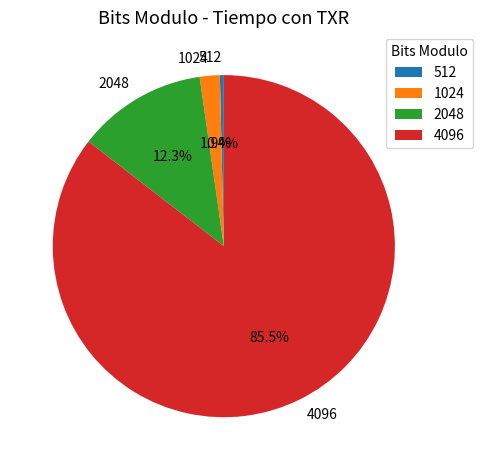

Combined, do 2048 and 512 account for over 50%?

No